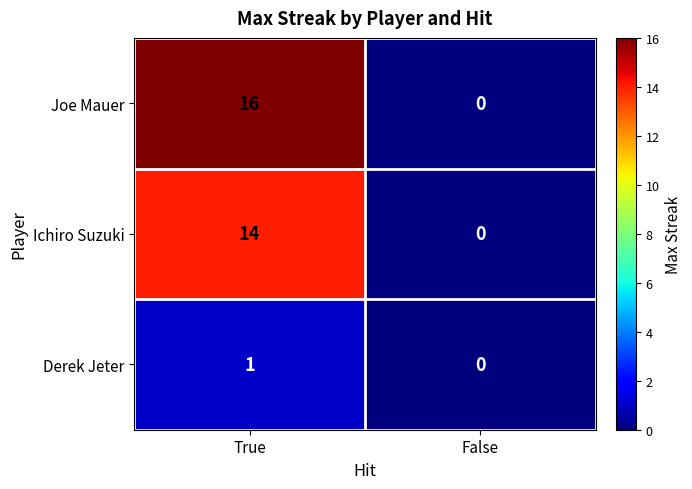

What is the average value of the Ichiro Suzuki series?

7